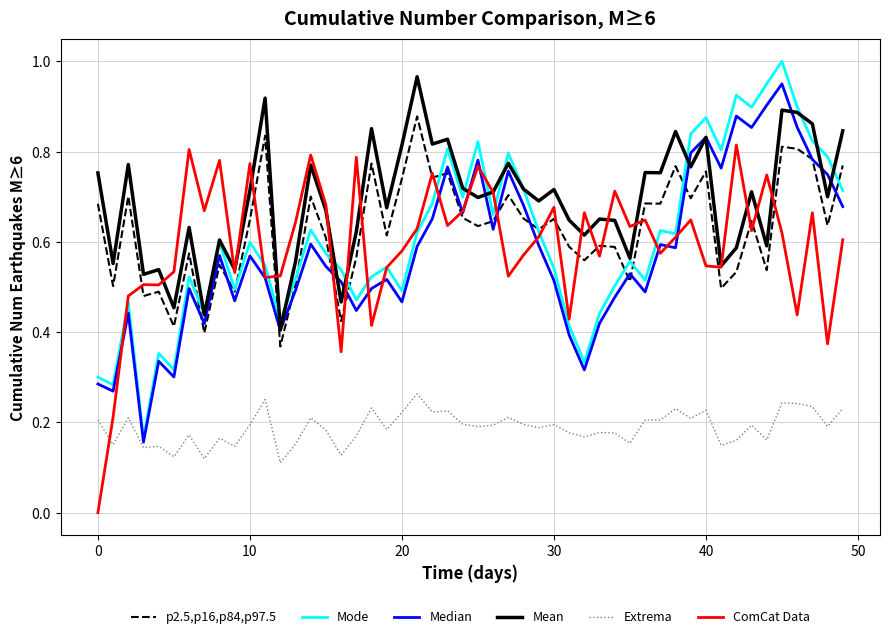

How many intersections are there between Extrema and ComCat Data?

1